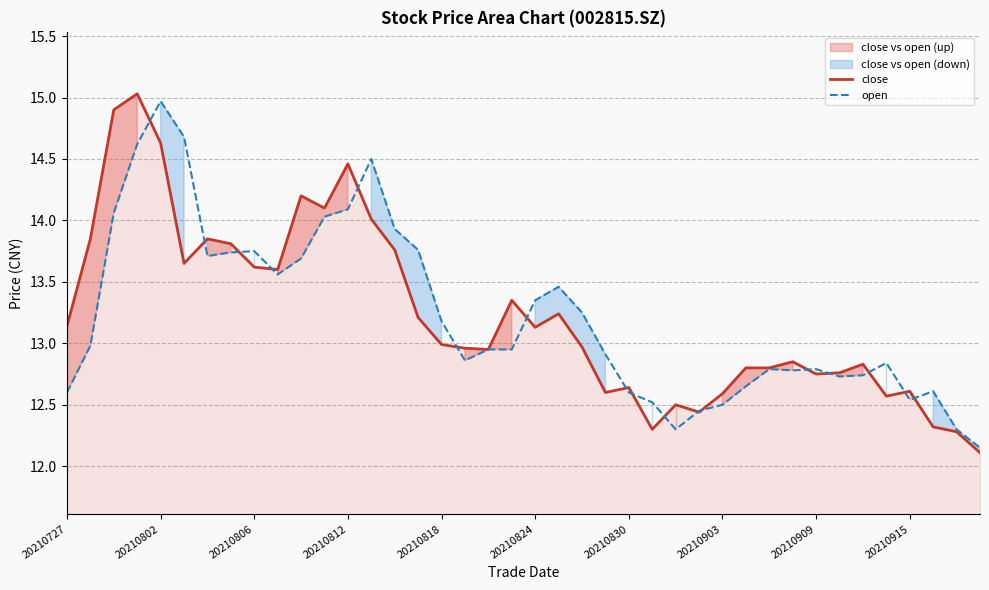

Which series has the widest spread of values?

close